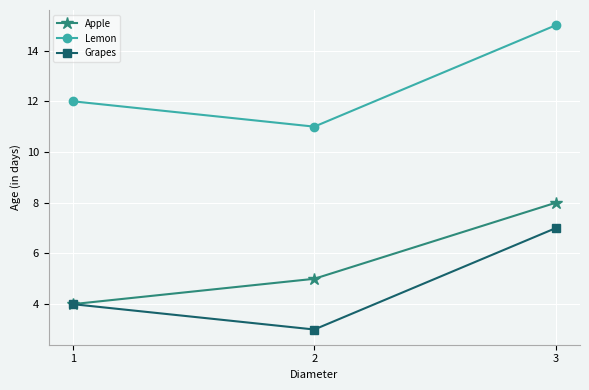

Reading right to left, what are all the values shown in this chart?

Apple: 3=8	2=5	1=4
Lemon: 3=15	2=11	1=12
Grapes: 3=7	2=3	1=4